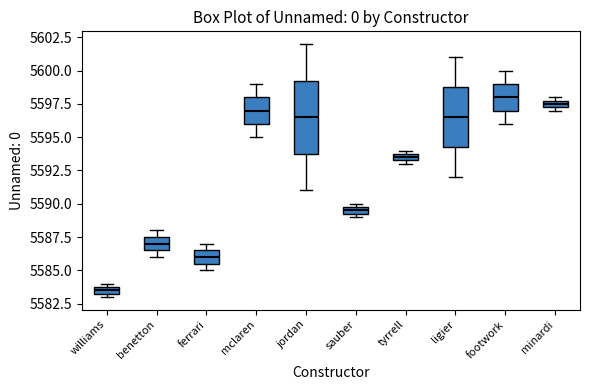

Which box's median line is the lowest?

williams